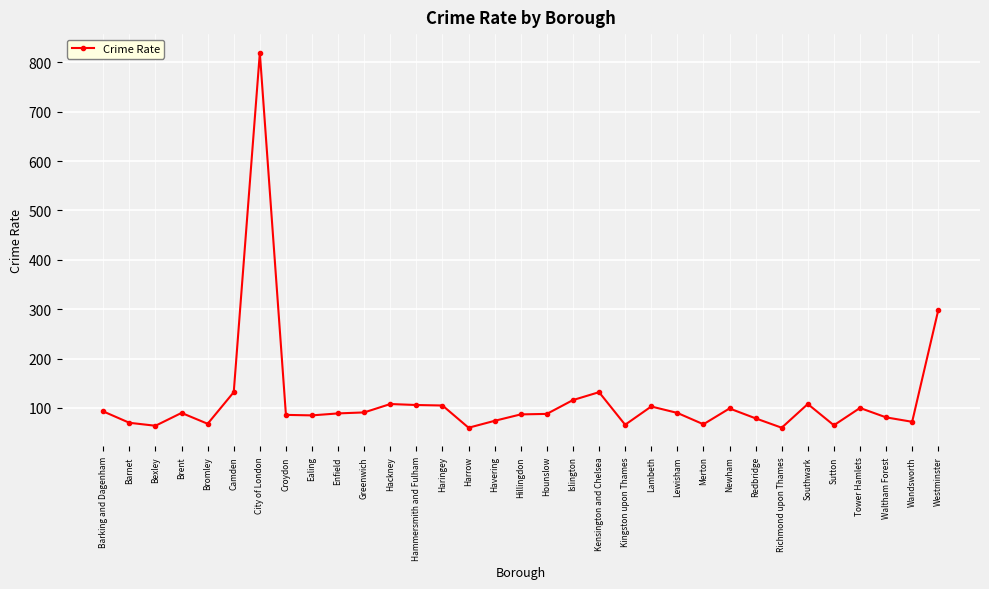

What position from the right is Hounslow?

16